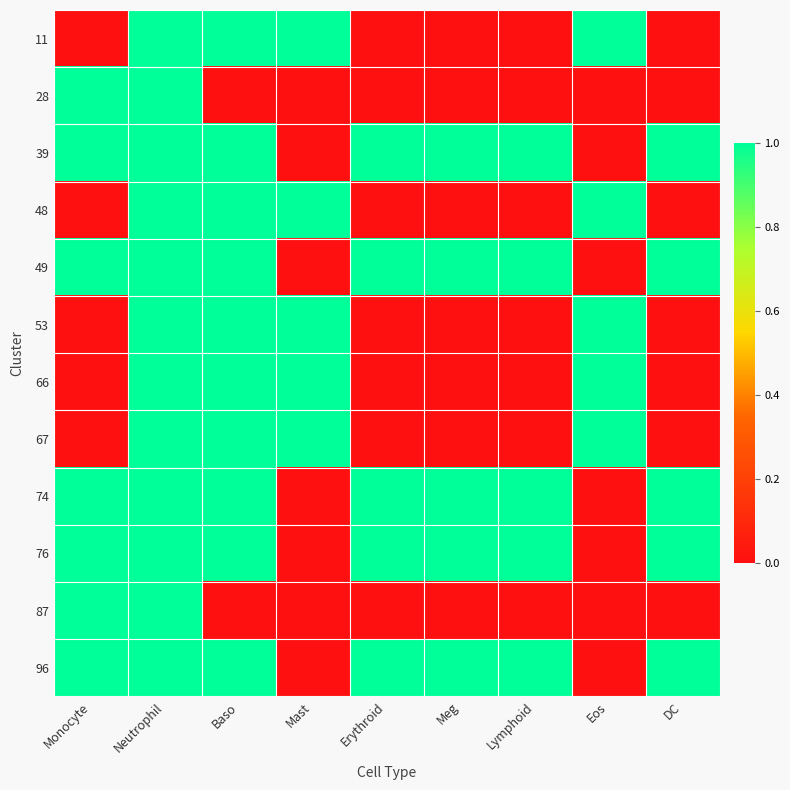

What is the difference between the highest and lowest values at Mast?

1